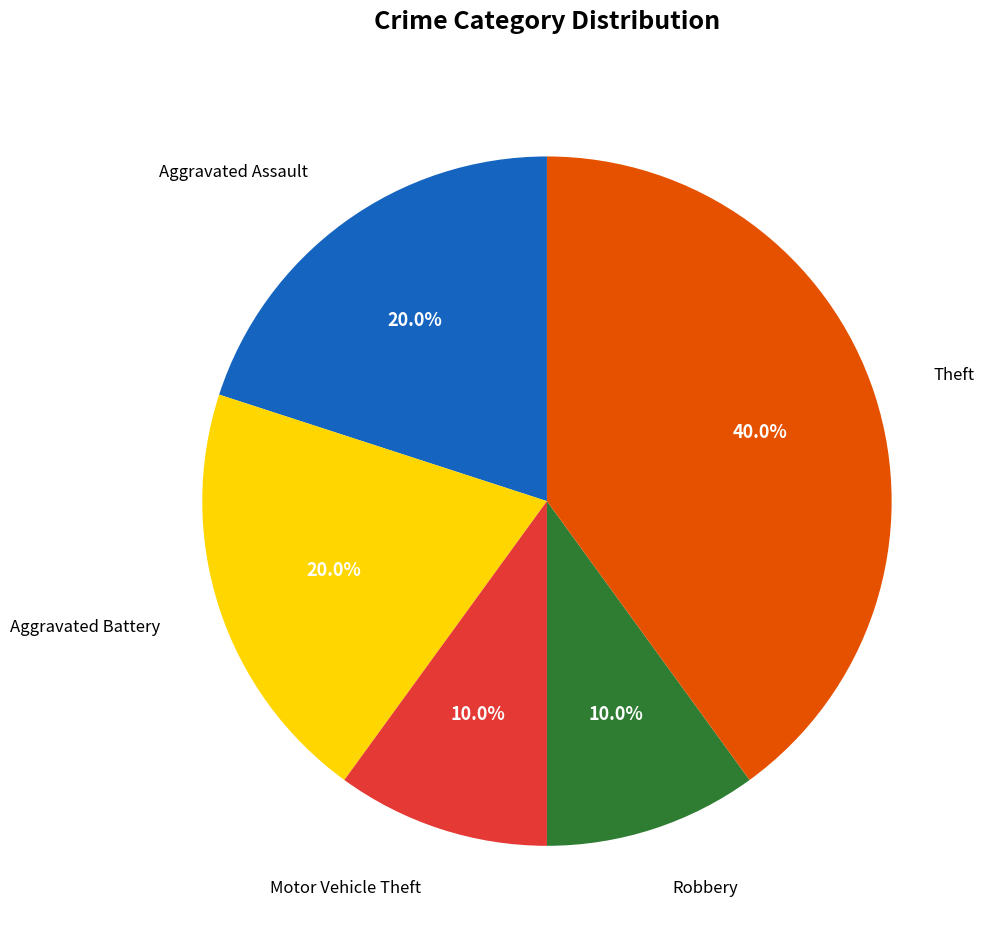

Is there any slice that represents more than half of the pie?

No